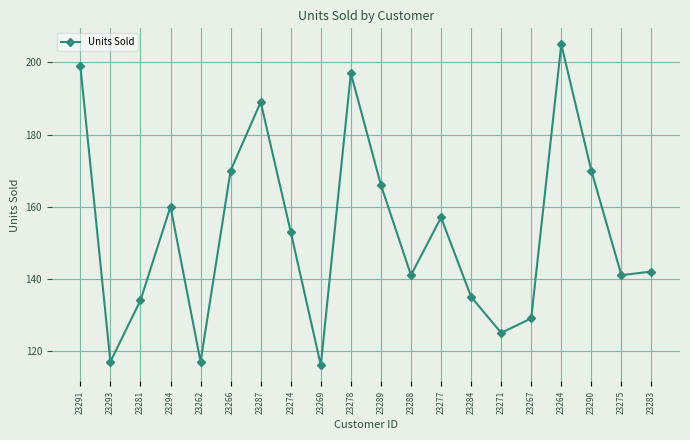

The value at 23291 is 199. True or false?

True